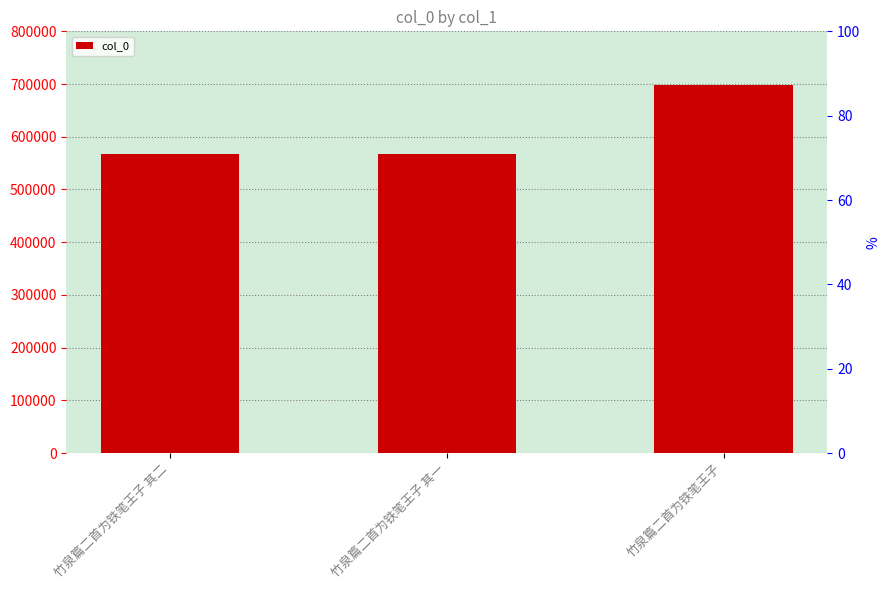

How many bars are there in total?

3